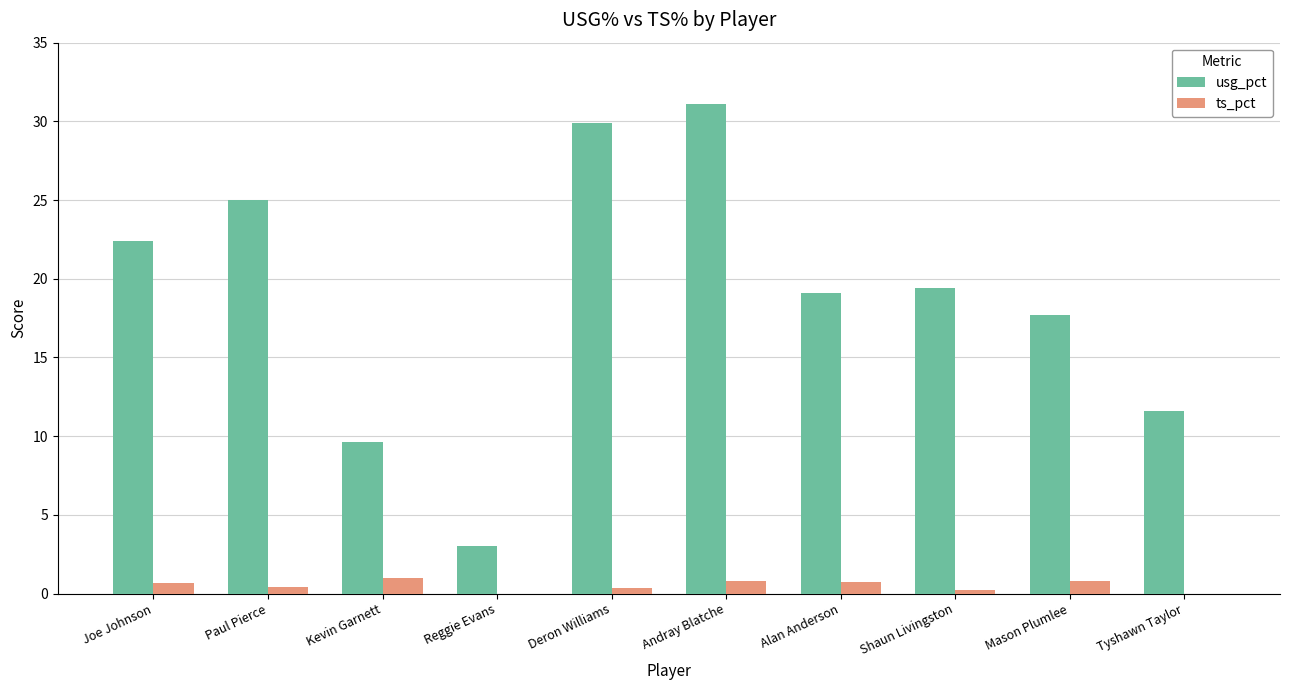

The usg_pct series shows 3.0 at Reggie Evans. True or false?

True